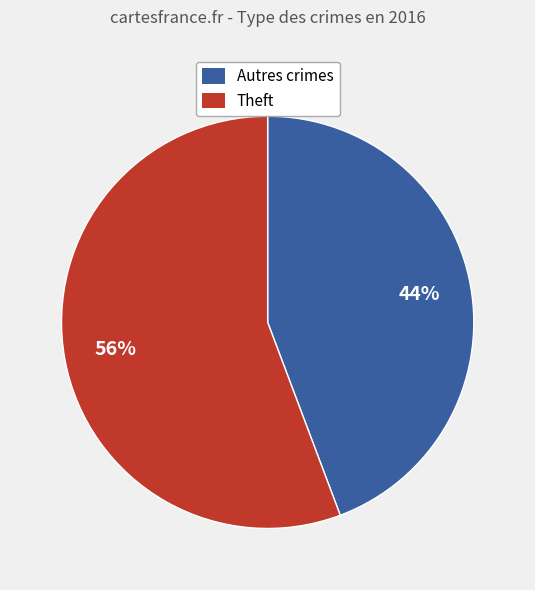

Is there a majority slice in this chart?

Yes